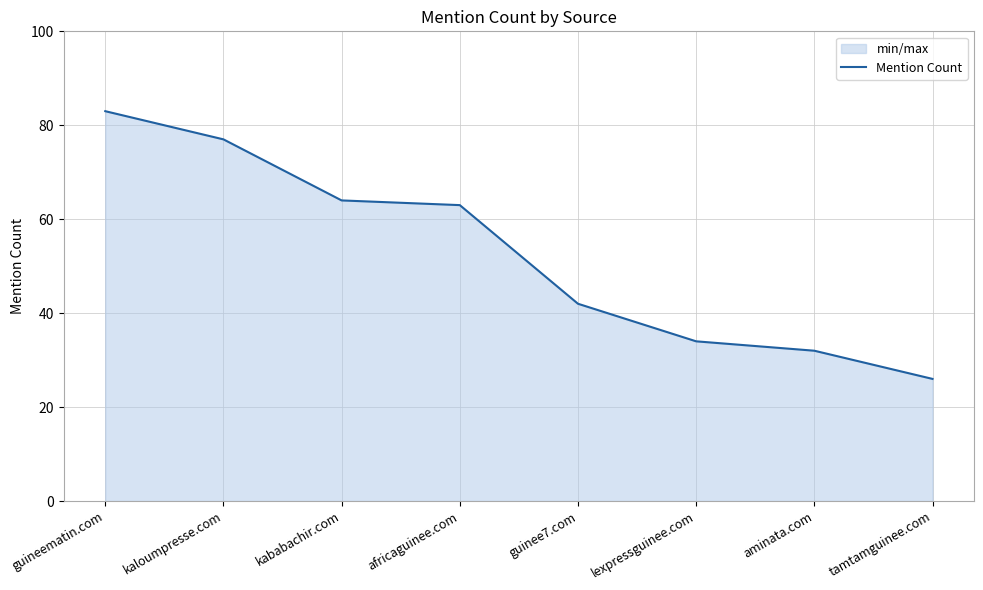

Which has a higher value, tamtamguinee.com or africaguinee.com?

africaguinee.com